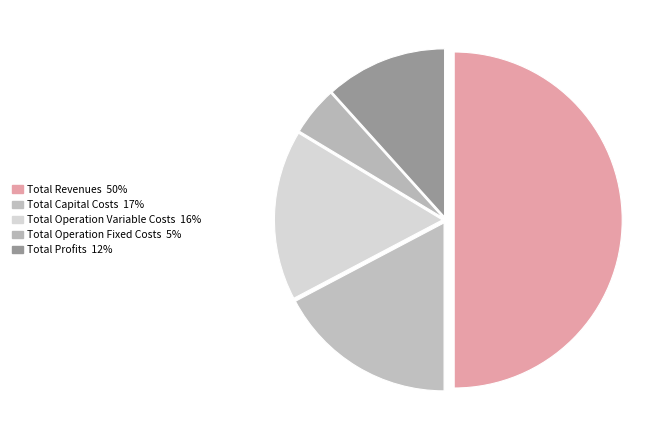

How many slices are in this pie chart?

5